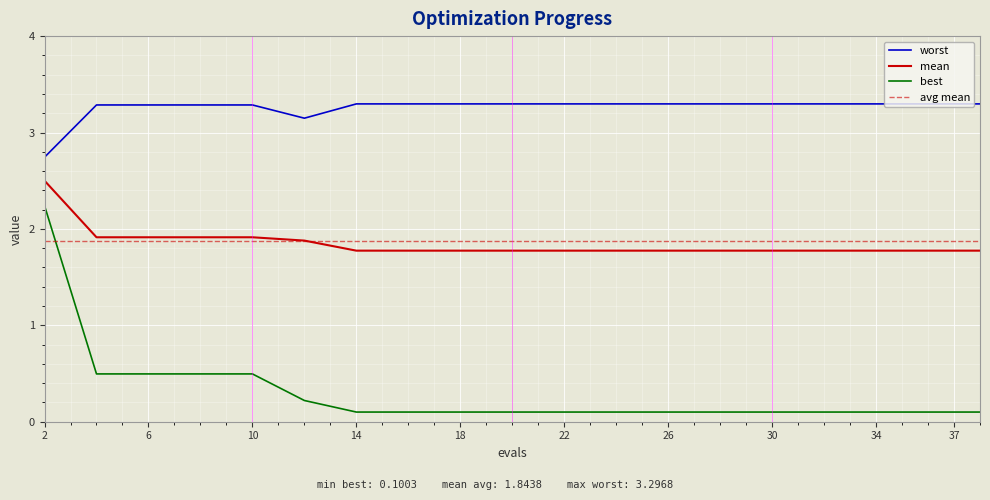

The mean series shows 1.8 at 26. True or false?

True